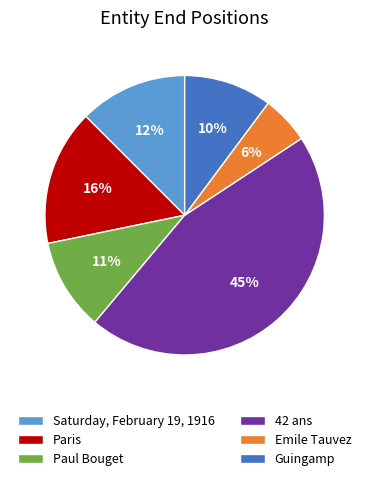

Is the sum of Paris and Paul Bouget greater than half?

No